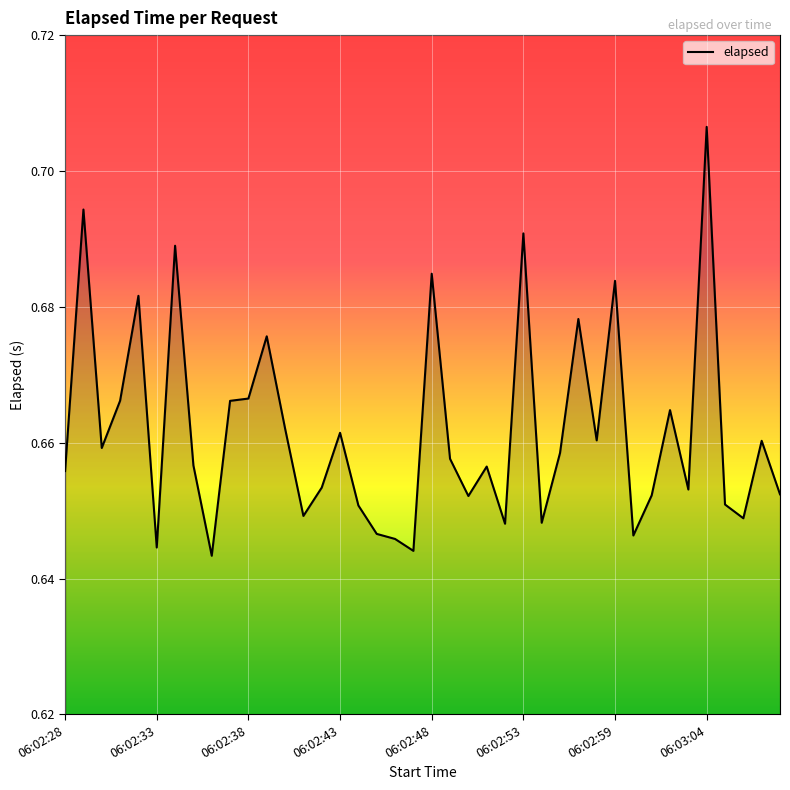

Is this an area chart (filled region under the line)?

Yes